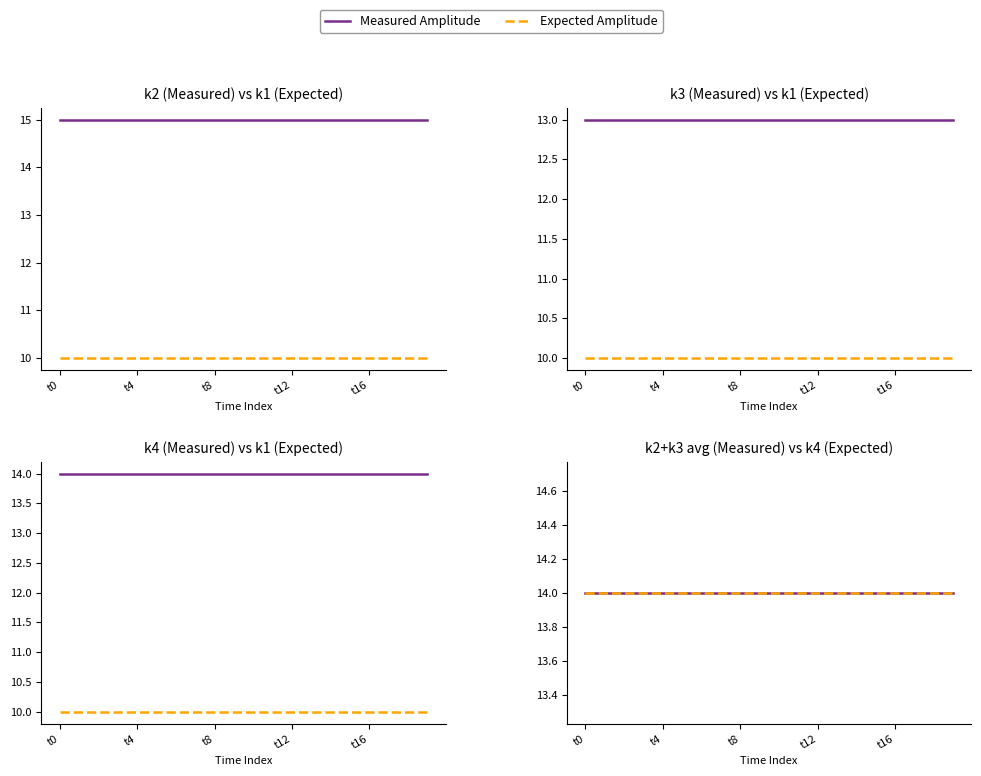

Reading left to right, what are all the values shown in this chart?

k2: 15	15	15	15	15	15	15	15	15	15	15	15	15	15	15	15	15	15	15	15
k3: 13	13	13	13	13	13	13	13	13	13	13	13	13	13	13	13	13	13	13	13
k4: 14	14	14	14	14	14	14	14	14	14	14	14	14	14	14	14	14	14	14	14
k1: 10	10	10	10	10	10	10	10	10	10	10	10	10	10	10	10	10	10	10	10